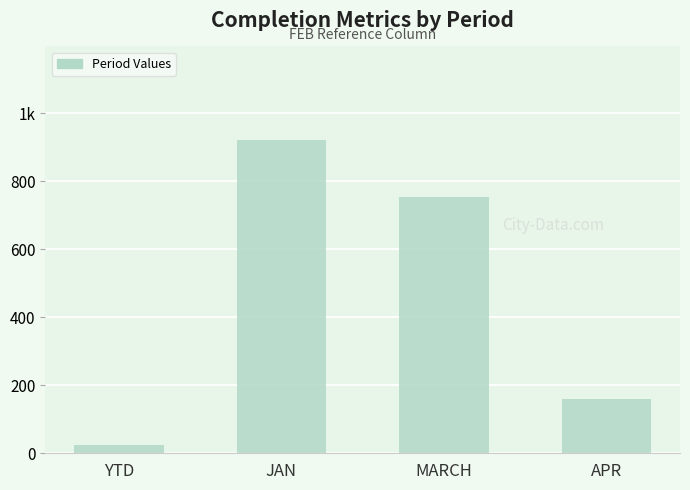

Between APR and YTD, which is larger?

APR